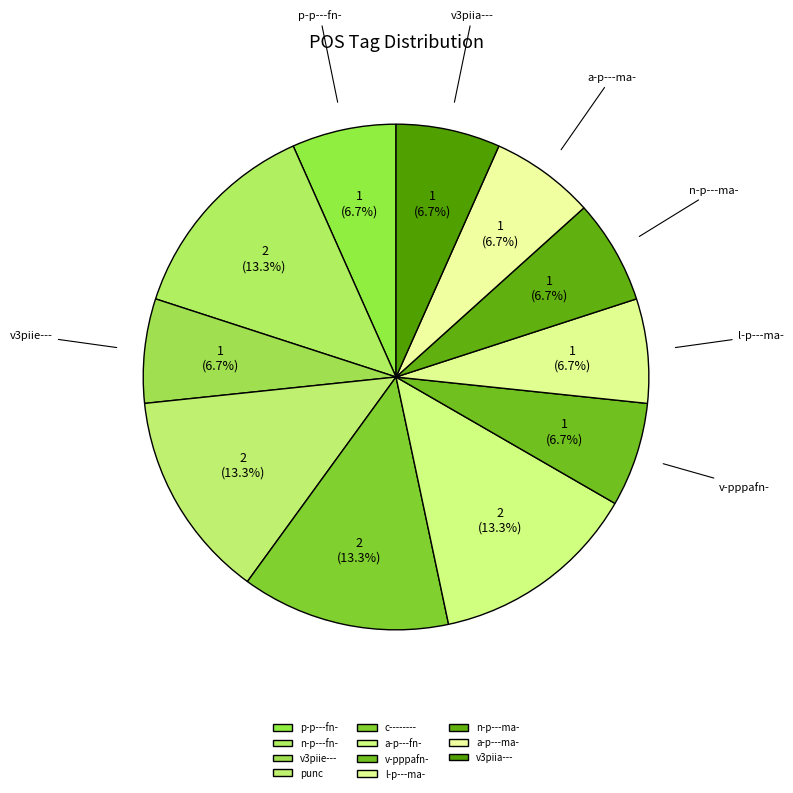

Is it true that punc is 13% of the pie?

True